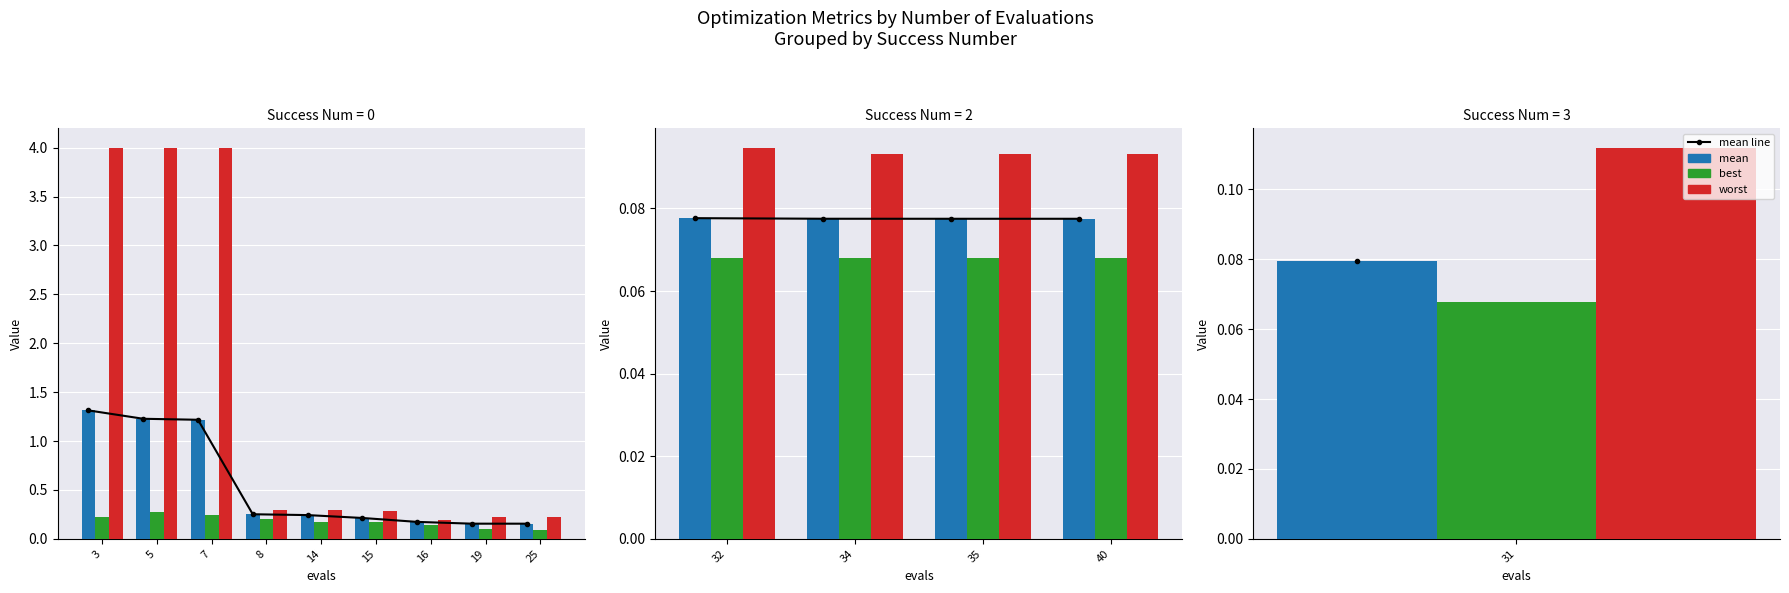

Which has a higher value, 35 or 32?

32